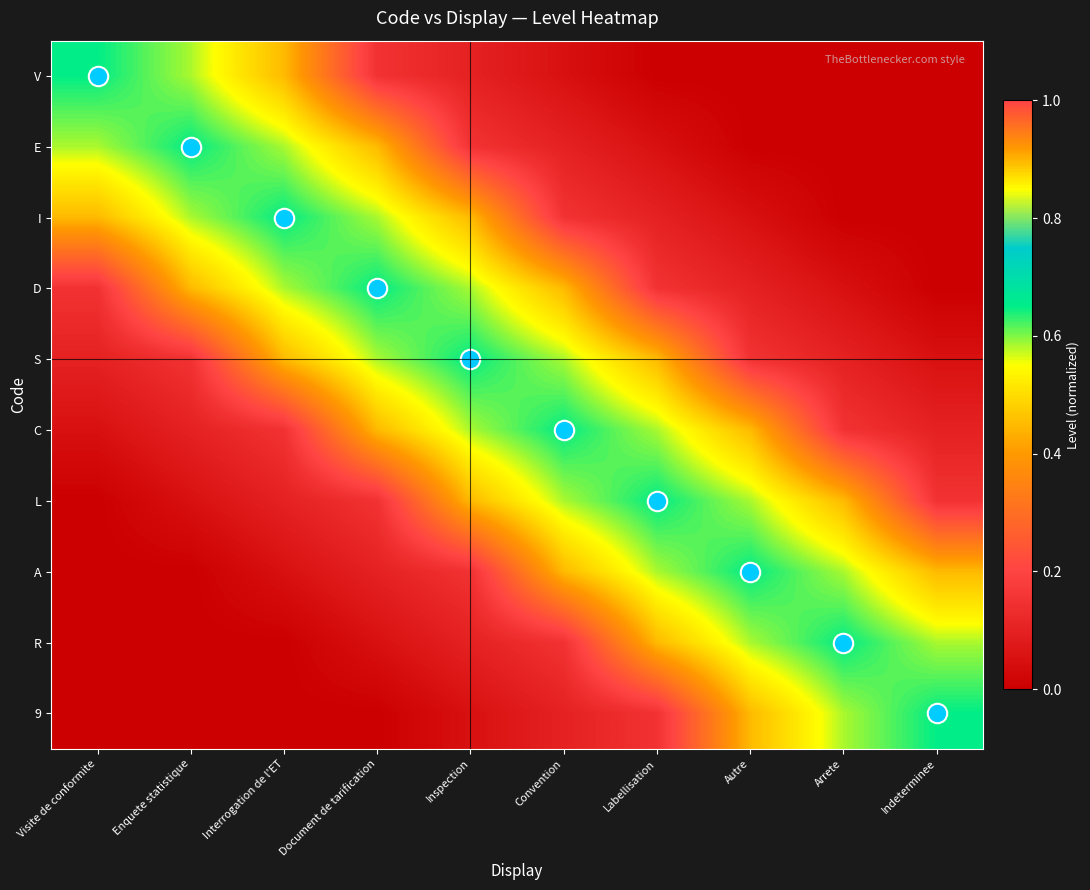

Reading left to right, extract all data points from this chart.

V: Visite de conformite=0.7	Enquete statistique=0.6	Interrogation de l'ET=0.5	Document de tarification=0.1	Inspection=0.1	Convention=0.0	Labellisation=0.0	Autre=0.0	Arrete=0.0	Indeterminee=0.0
E: Visite de conformite=0.6	Enquete statistique=0.7	Interrogation de l'ET=0.6	Document de tarification=0.5	Inspection=0.1	Convention=0.1	Labellisation=0.0	Autre=0.0	Arrete=0.0	Indeterminee=0.0
I: Visite de conformite=0.5	Enquete statistique=0.6	Interrogation de l'ET=0.7	Document de tarification=0.6	Inspection=0.5	Convention=0.1	Labellisation=0.1	Autre=0.0	Arrete=0.0	Indeterminee=0.0
D: Visite de conformite=0.1	Enquete statistique=0.5	Interrogation de l'ET=0.6	Document de tarification=0.7	Inspection=0.6	Convention=0.5	Labellisation=0.1	Autre=0.1	Arrete=0.0	Indeterminee=0.0
S: Visite de conformite=0.1	Enquete statistique=0.1	Interrogation de l'ET=0.5	Document de tarification=0.6	Inspection=0.7	Convention=0.6	Labellisation=0.5	Autre=0.1	Arrete=0.1	Indeterminee=0.0
C: Visite de conformite=0.0	Enquete statistique=0.1	Interrogation de l'ET=0.1	Document de tarification=0.5	Inspection=0.6	Convention=0.7	Labellisation=0.6	Autre=0.5	Arrete=0.1	Indeterminee=0.1
L: Visite de conformite=0.0	Enquete statistique=0.0	Interrogation de l'ET=0.1	Document de tarification=0.1	Inspection=0.5	Convention=0.6	Labellisation=0.7	Autre=0.6	Arrete=0.5	Indeterminee=0.1
A: Visite de conformite=0.0	Enquete statistique=0.0	Interrogation de l'ET=0.0	Document de tarification=0.1	Inspection=0.1	Convention=0.5	Labellisation=0.6	Autre=0.7	Arrete=0.6	Indeterminee=0.5
R: Visite de conformite=0.0	Enquete statistique=0.0	Interrogation de l'ET=0.0	Document de tarification=0.0	Inspection=0.1	Convention=0.1	Labellisation=0.5	Autre=0.6	Arrete=0.7	Indeterminee=0.6
9: Visite de conformite=0.0	Enquete statistique=0.0	Interrogation de l'ET=0.0	Document de tarification=0.0	Inspection=0.0	Convention=0.1	Labellisation=0.1	Autre=0.5	Arrete=0.6	Indeterminee=0.7